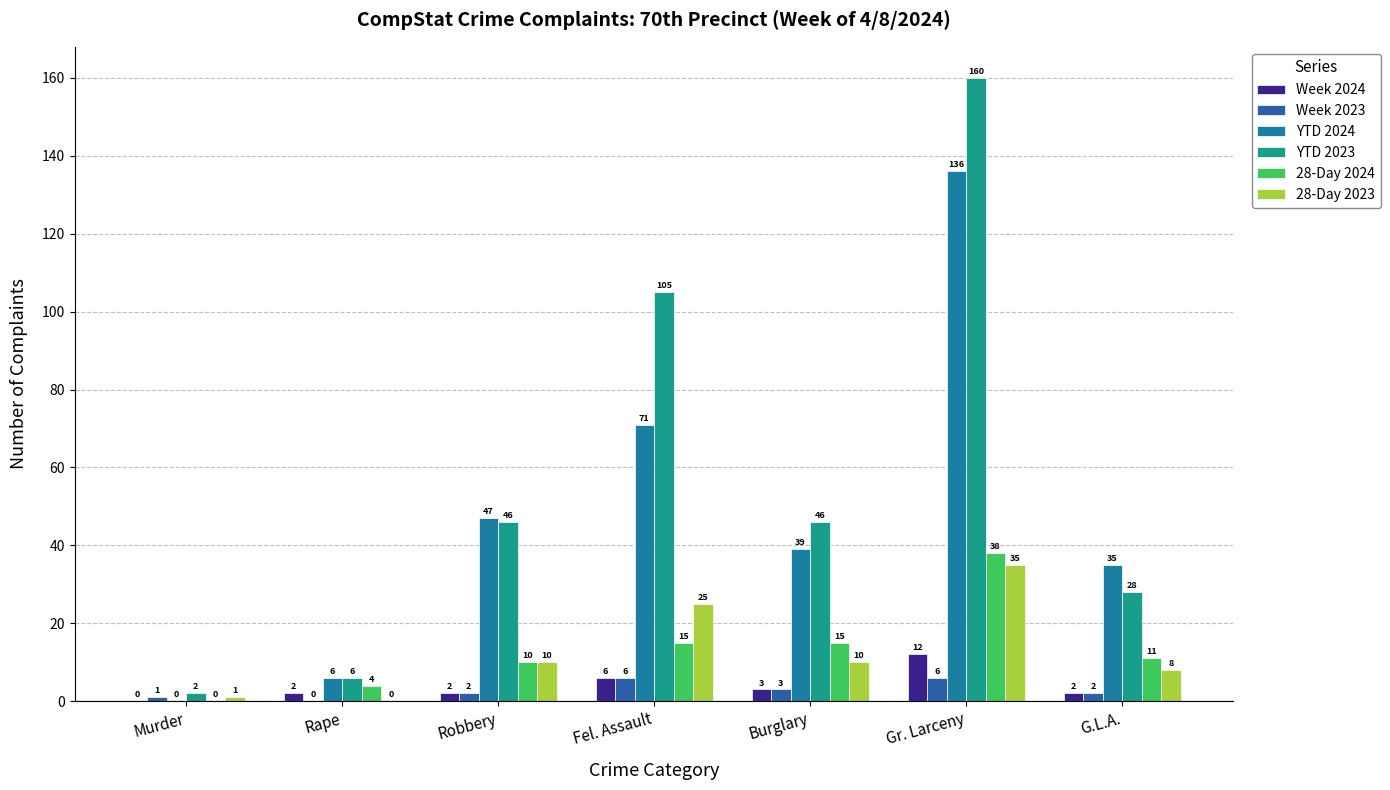

What is the average value of the 28-Day 2023 series?

13